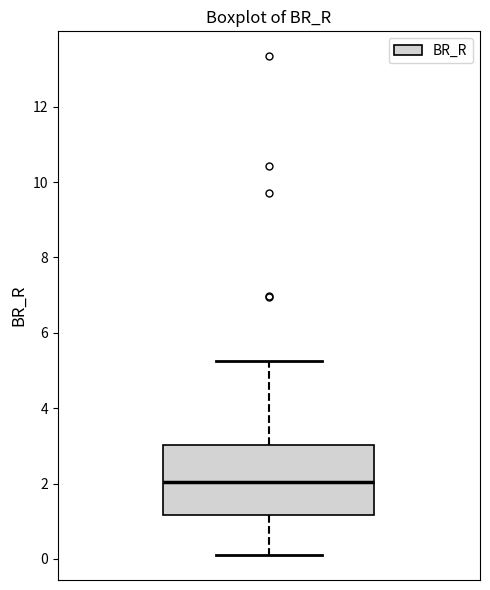

Where is the upper edge of the box on the y-axis? The values are not printed on the chart, so give them approximately, as read against the axis.

3.0